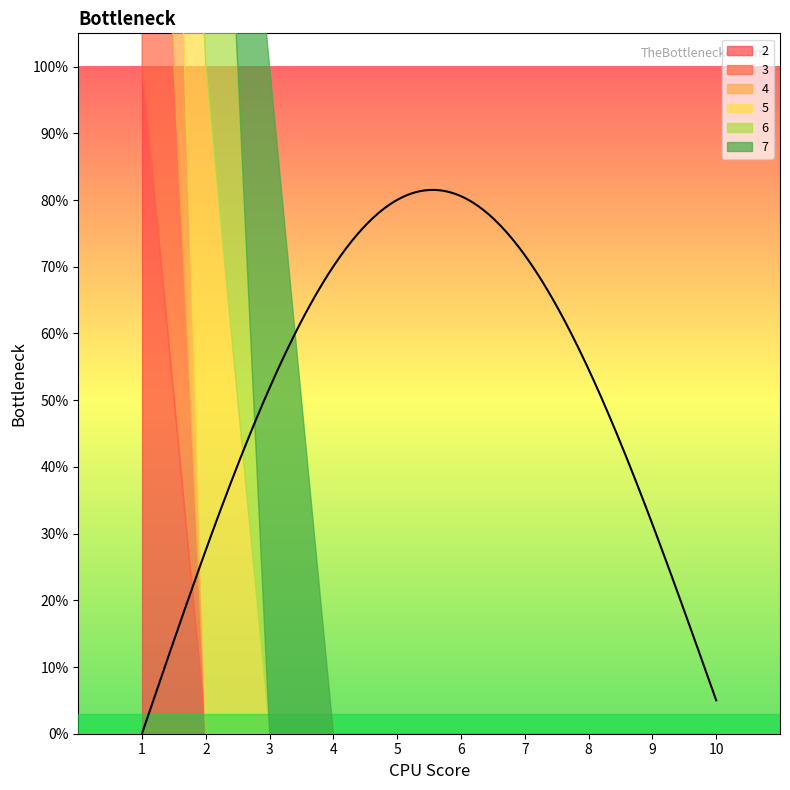

List the series in order of their peak value, highest first.

2, 3, 4, 5, 6, 7